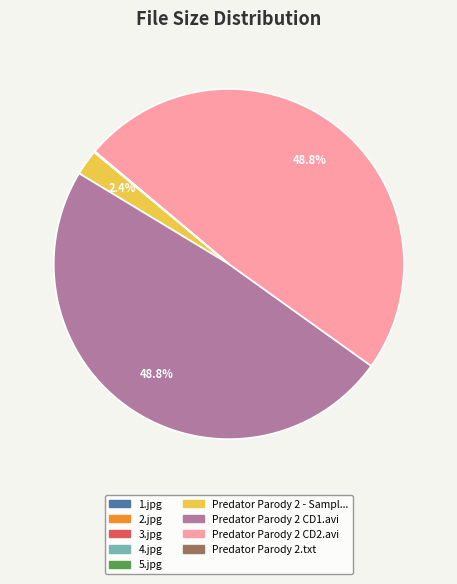

To the nearest percent, what is the average slice percentage?

11%